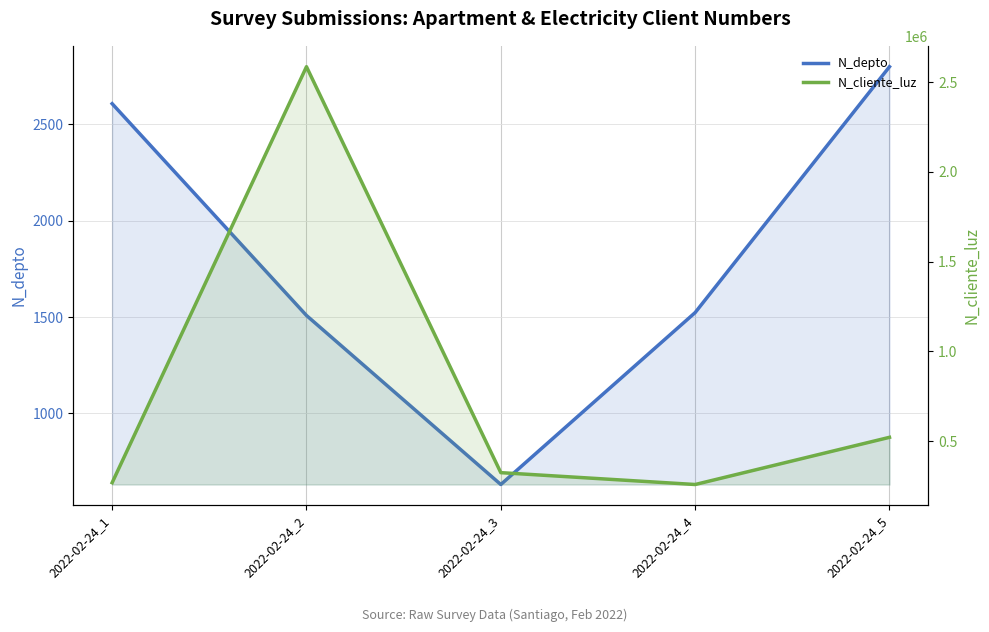

What is the spread (max minus min) of values at 2022-02-24_4?

257140